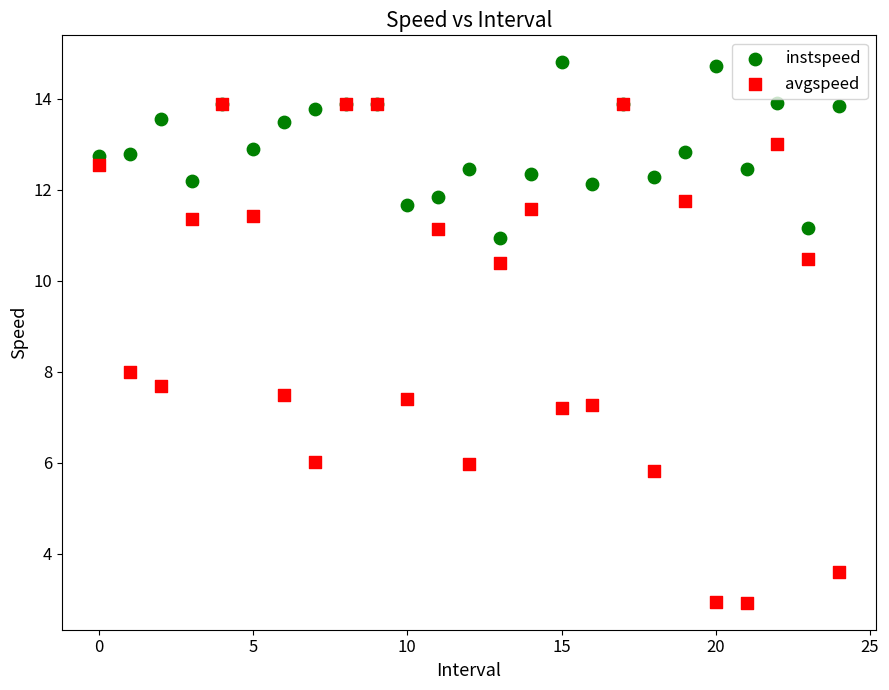

Which series has the largest Y range (max minus min)?

avgspeed